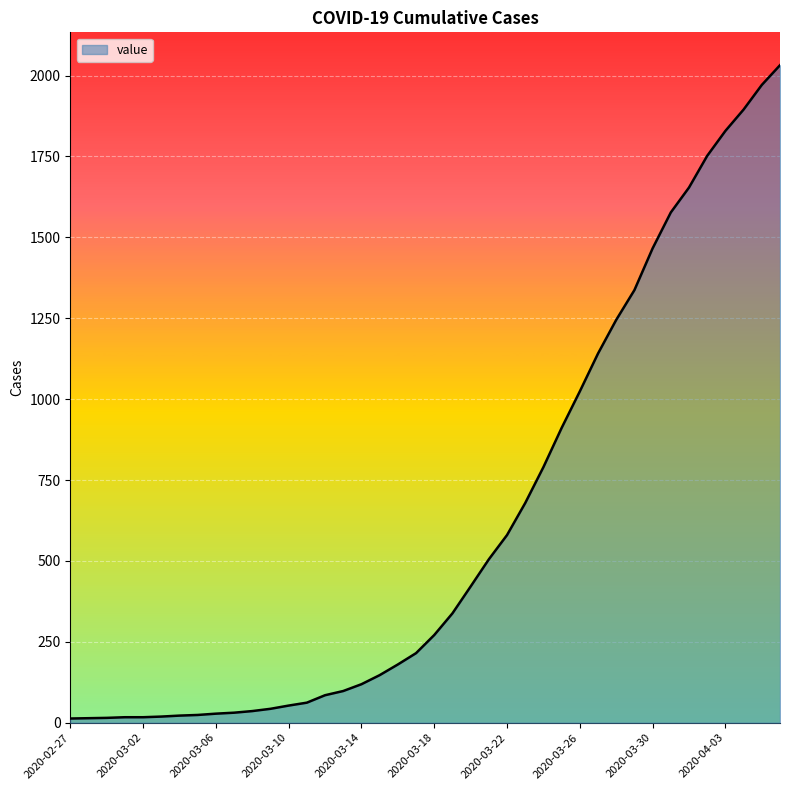

What is the greatest value displayed?

2032